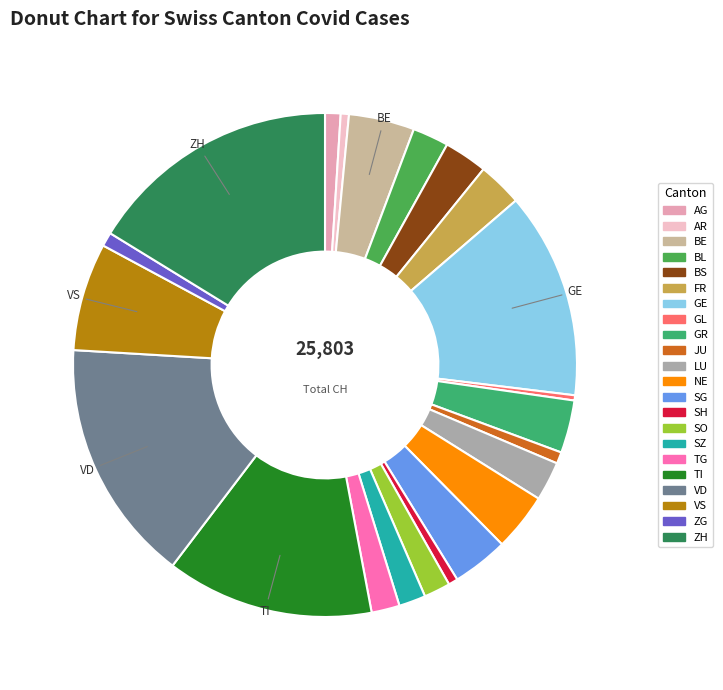

Does TI represent more than half of the total?

No